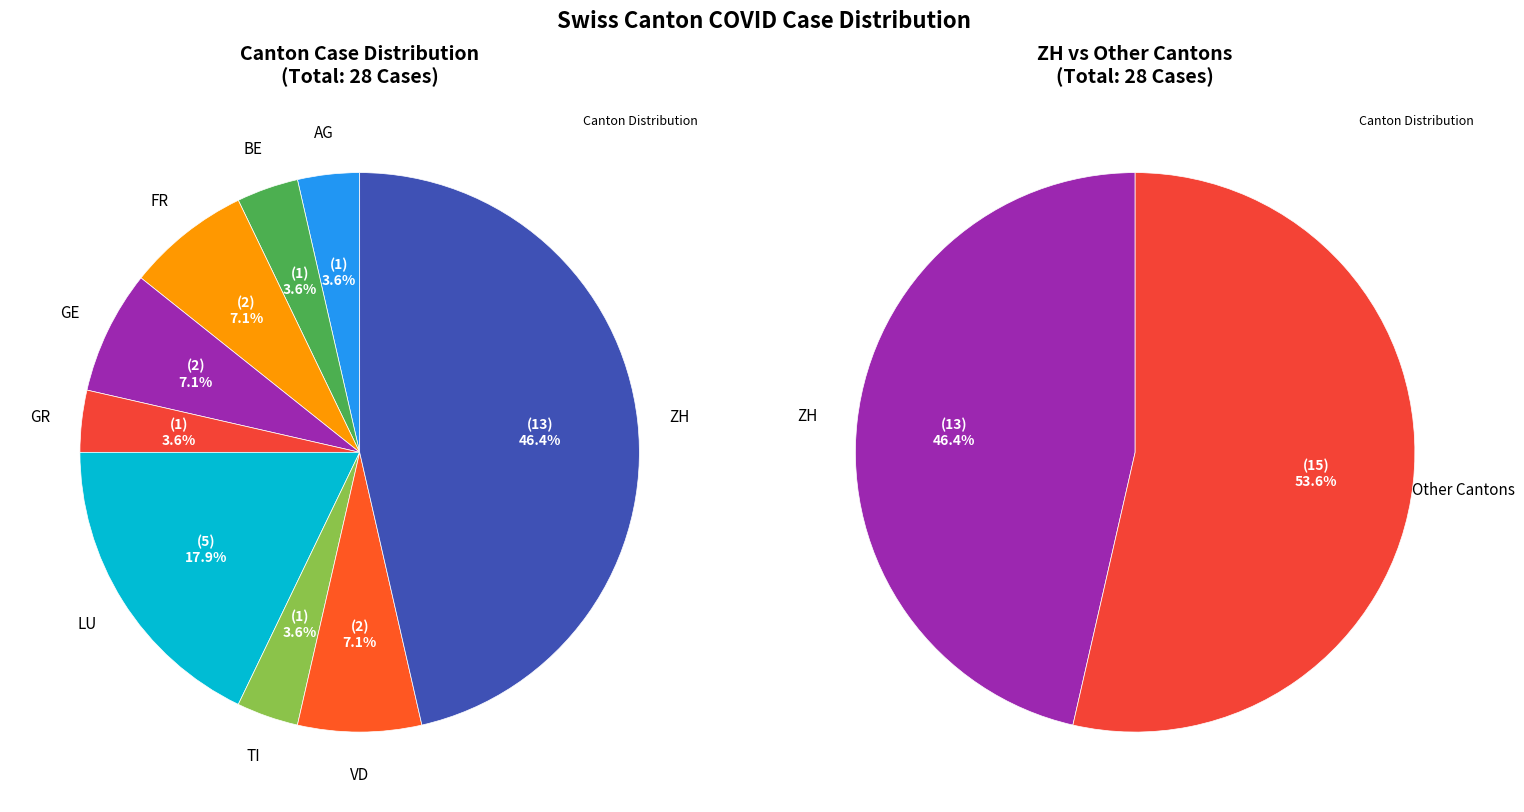

The AG slice represents 4% of the pie. True or false?

True